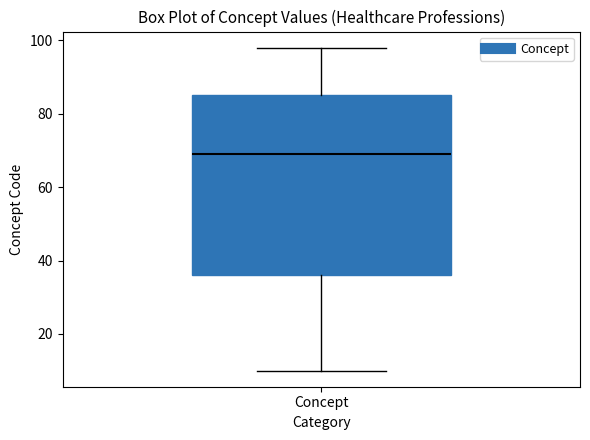

Read this box plot against the y-axis: the position of the median line, the range covered by the box, and the ends of both whiskers. The values are not printed on the chart, so give them approximately, as read against the axis.

median 70, box 36 to 86, whiskers 10 to 98